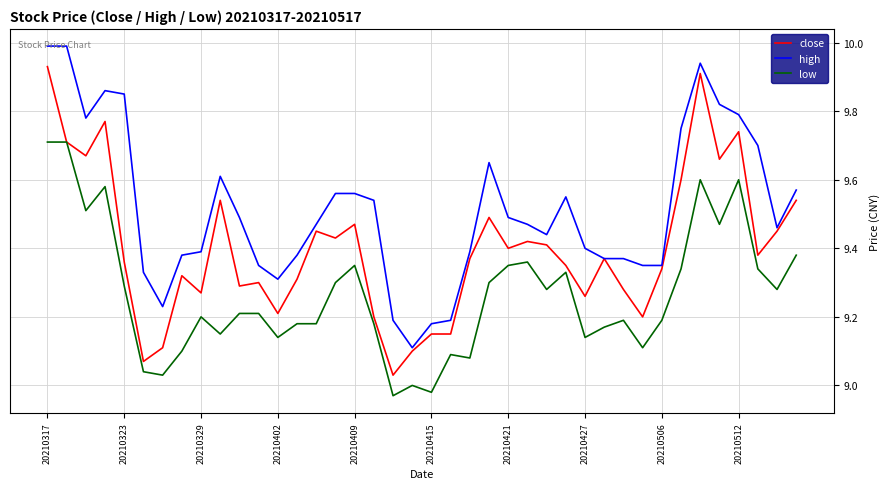

True or false: high and low intersect in this chart.

False